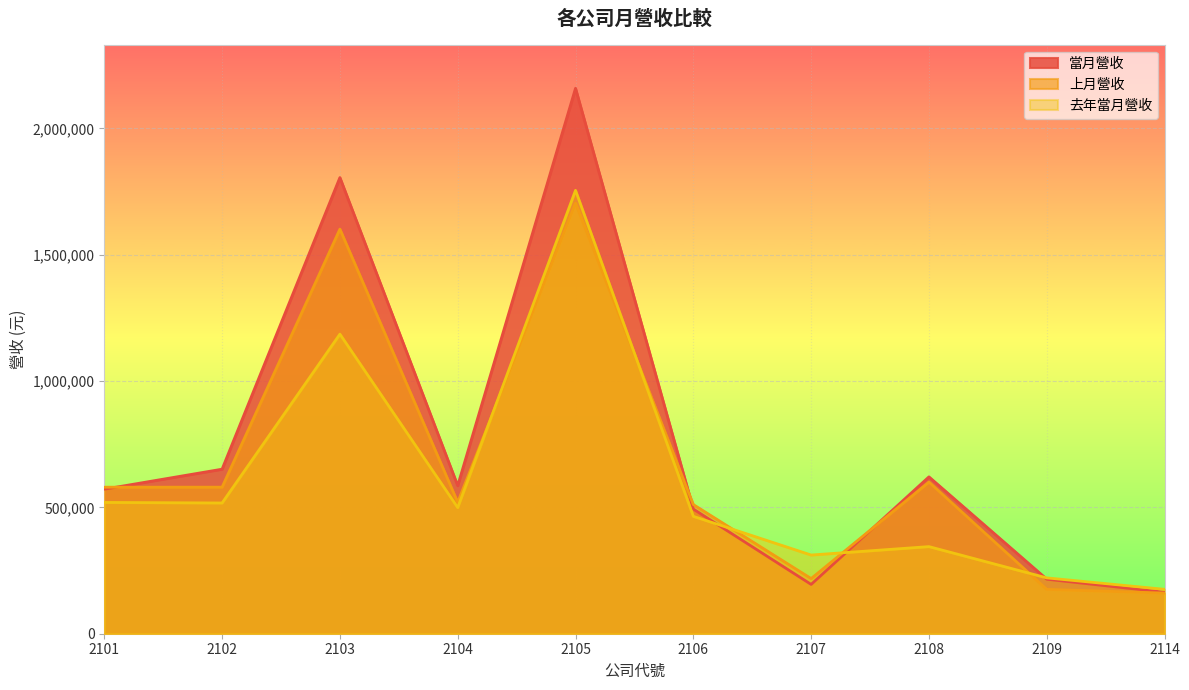

Reading left to right, extract all data points from this chart.

當月營收: 572114	651296	1805633	586113	2158867	493394	195185	620894	215878	164204
上月營收: 580017	580146	1601568	520094	1704323	511195	218300	600373	175563	160875
去年當月營收: 519629	517553	1185851	499273	1755025	464656	311483	344835	221036	175692